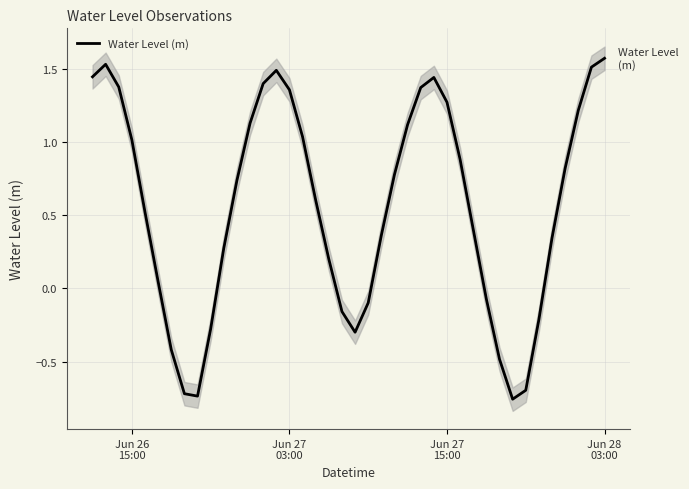

Reading left to right, list all the values displayed in this chart.

1.4	1.5	1.4	1.0	0.5	0.0	-0.4	-0.7	-0.7	-0.3	0.3	0.7	1.1	1.4	1.5	1.4	1.0	0.6	0.2	-0.2	-0.3	-0.1	0.4	0.8	1.1	1.4	1.4	1.3	0.9	0.4	-0.1	-0.5	-0.8	-0.7	-0.2	0.3	0.8	1.2	1.5	1.6